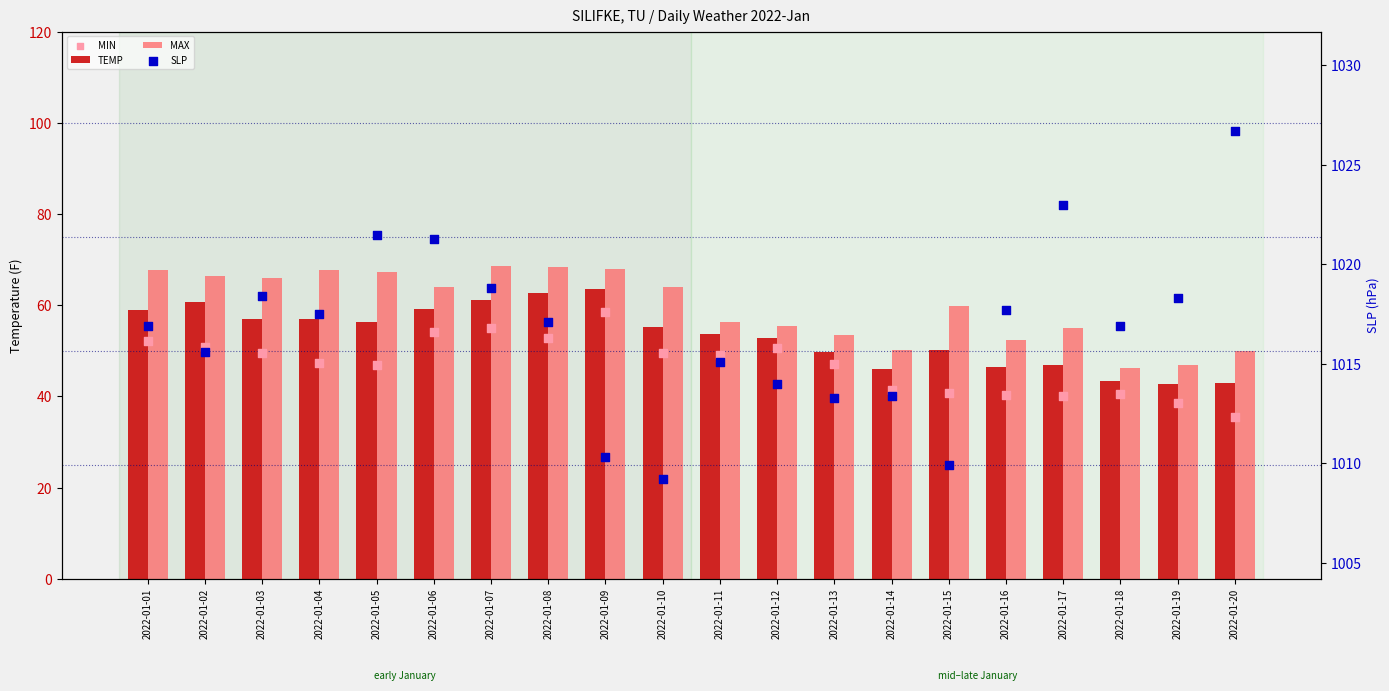

What are all the series names shown in the legend?

TEMP, MAX, MIN, SLP